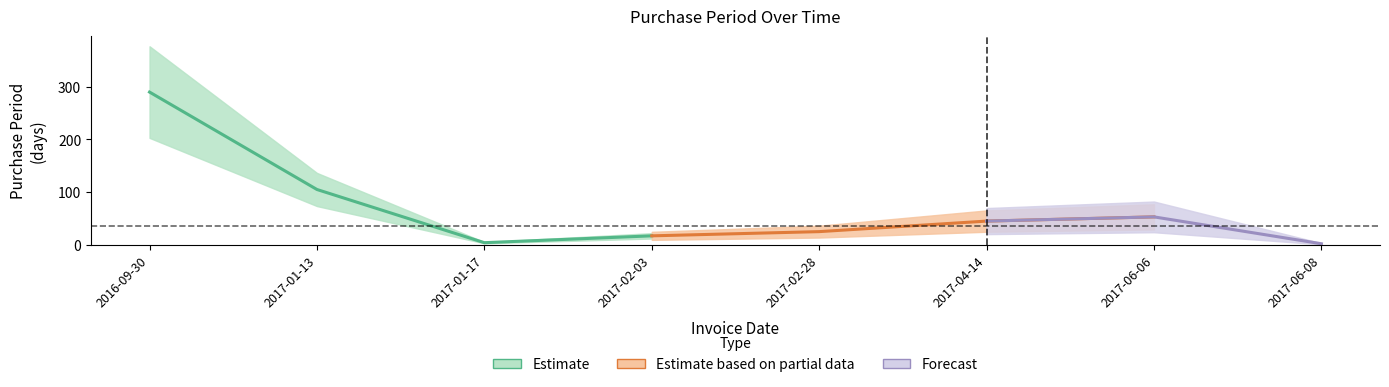

How many interior local valleys (lower than both neighbors) does the data have?

1